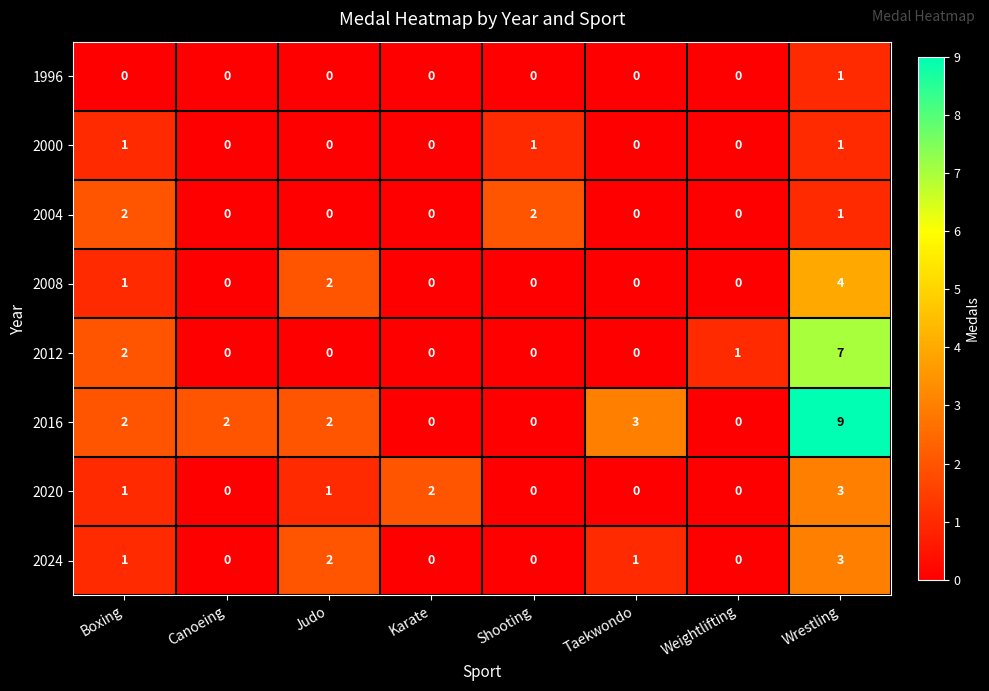

Where is 2008 nearest to the value 2?

Judo